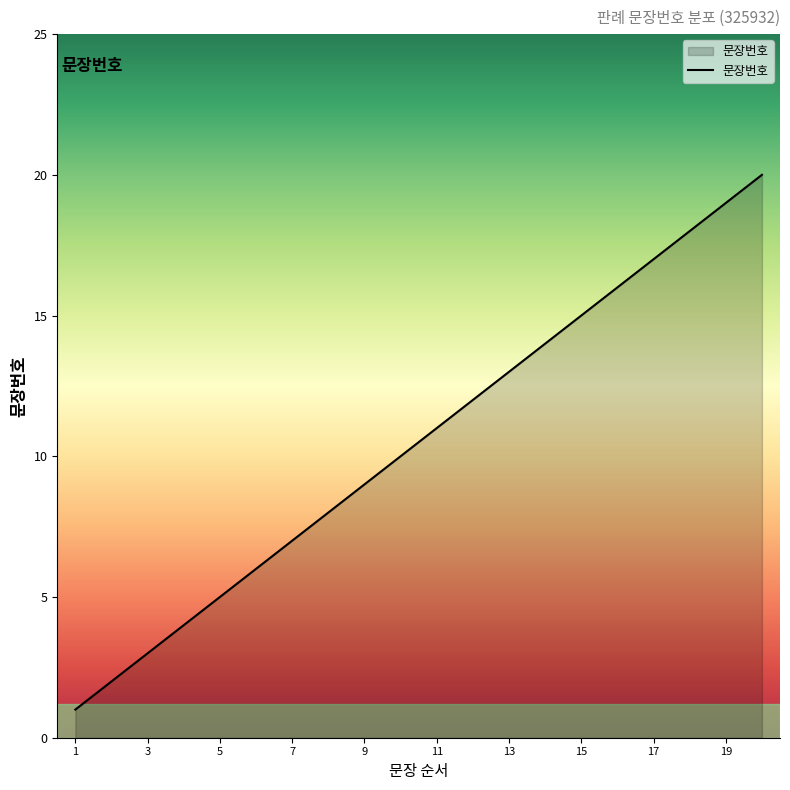

What is the maximum value shown in the chart?

20